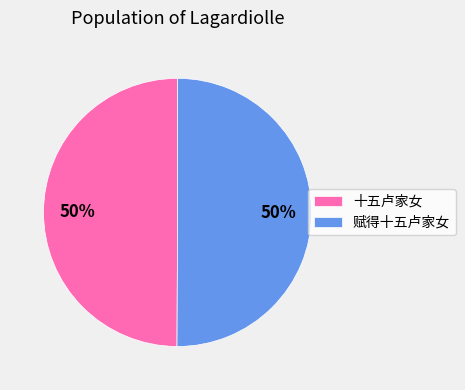

The 十五卢家女 slice represents 61% of the pie. True or false?

False